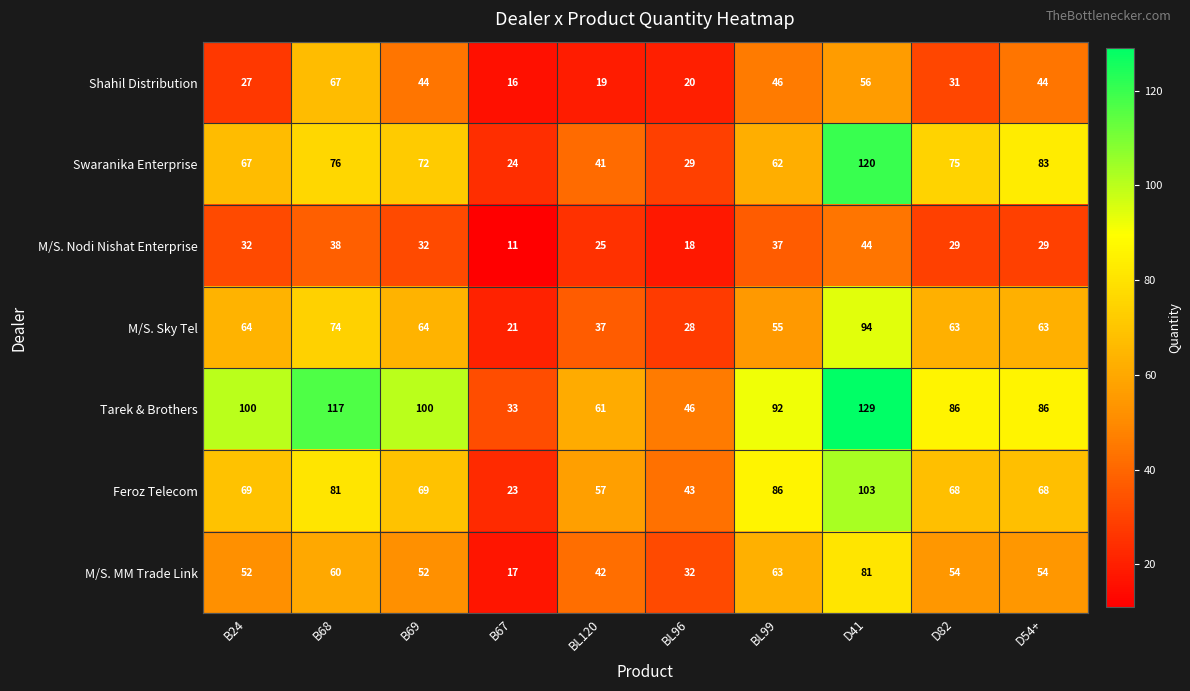

What is the sum of the M/S. MM Trade Link values at B68 and BL120?

102